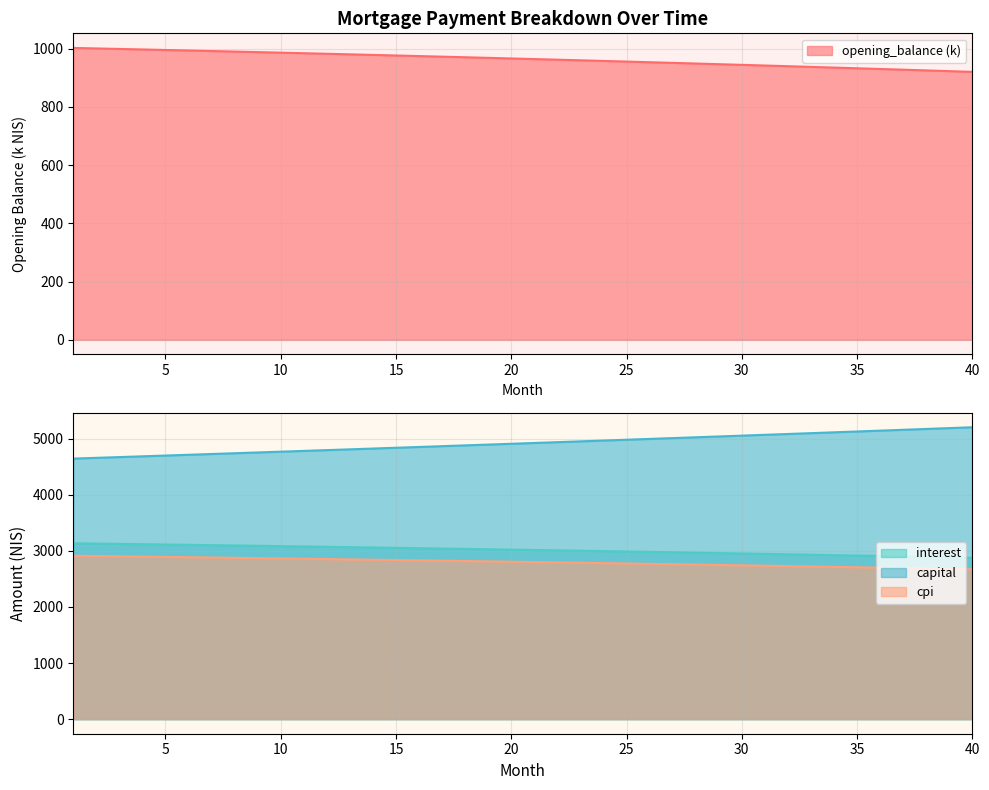

Rank the series by their maximum value, from highest to lowest.

capital, interest, cpi, opening_balance